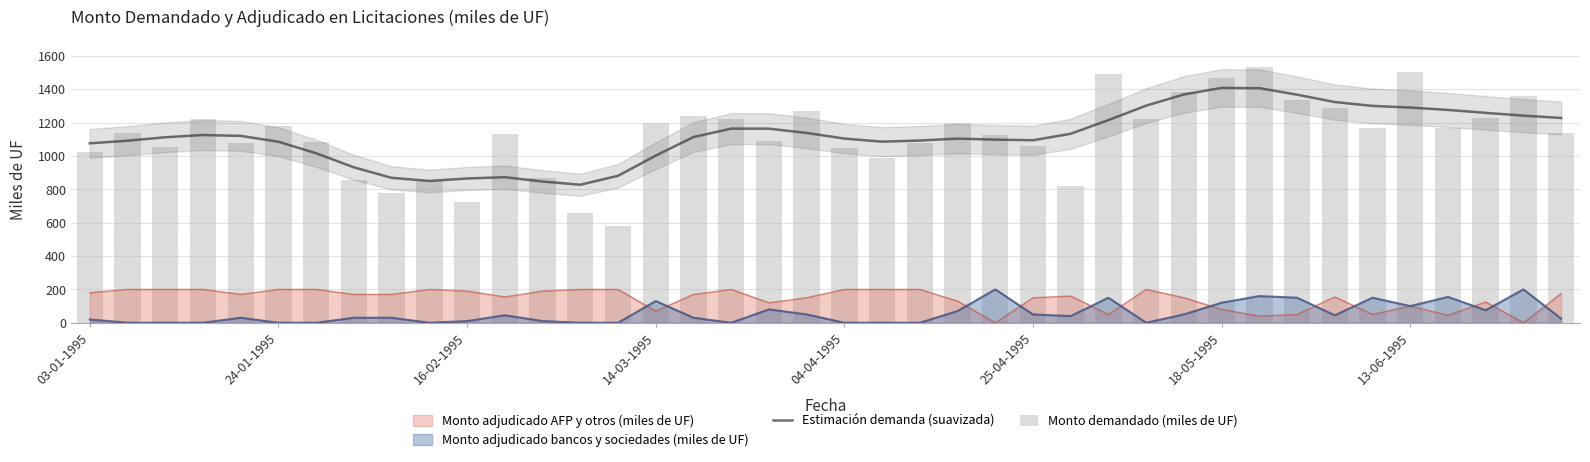

True or false: Estimación demanda (suavizada) and Monto adjudicado bancos y sociedades (miles de UF) intersect in this chart.

False